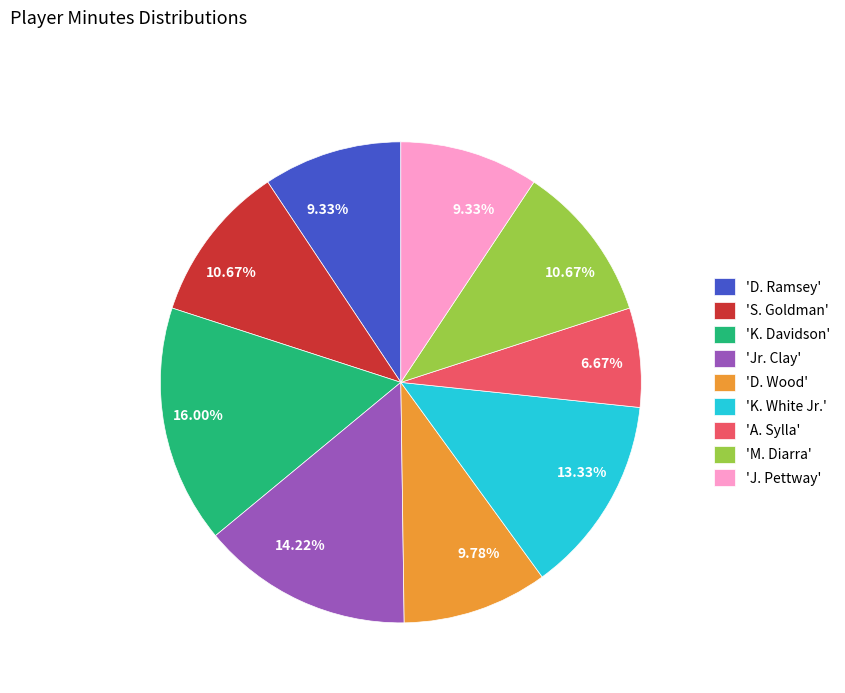

Is there a majority slice in this chart?

No